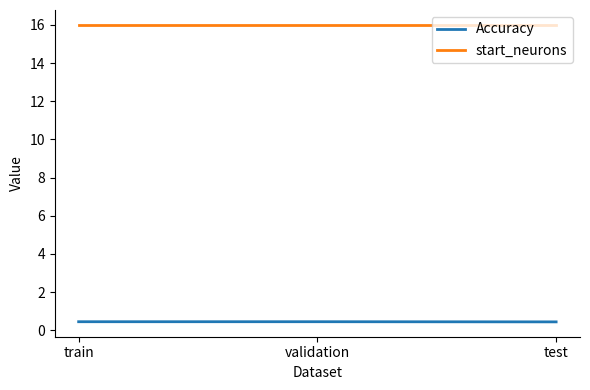

What position from the right is train?

3